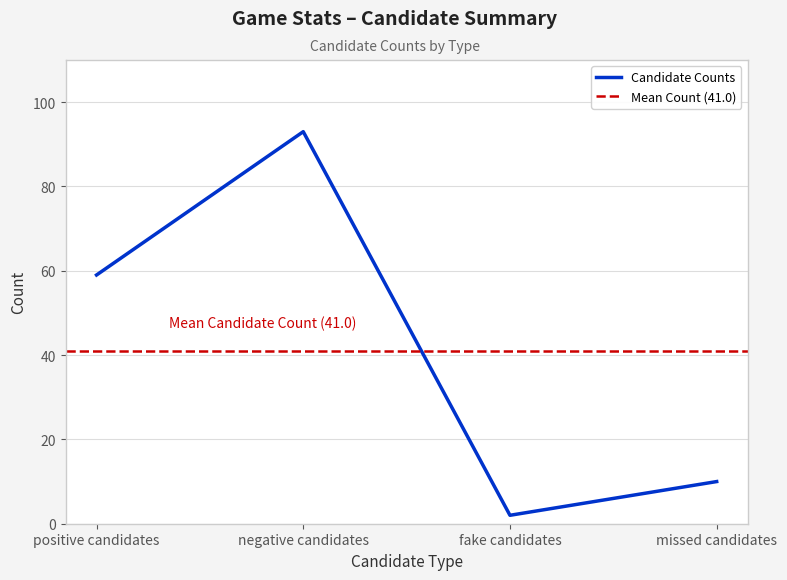

How many points are higher than both their immediate neighbors (excluding endpoints)?

1